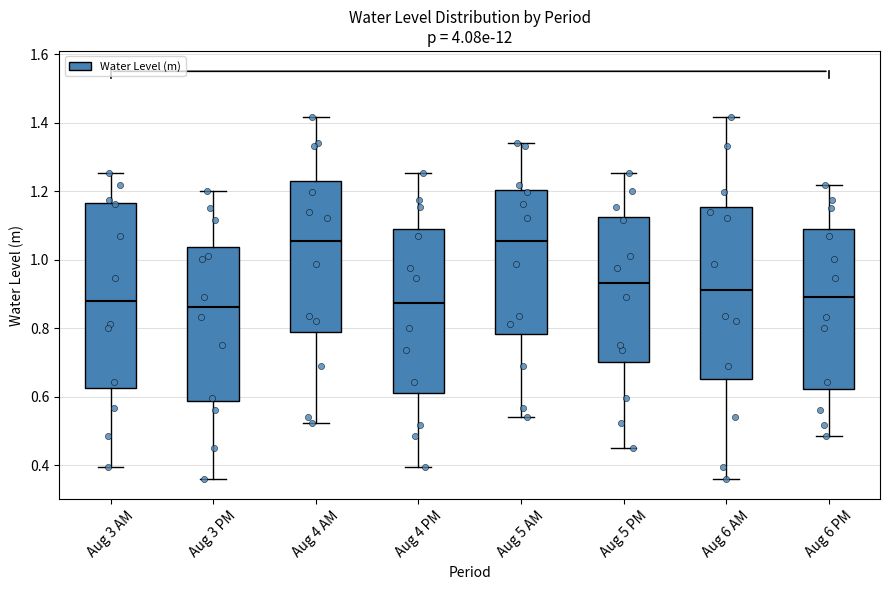

Where does the median line of the box for Aug 3 PM sit on the y-axis? The values are not printed on the chart, so give them approximately, as read against the axis.

0.86